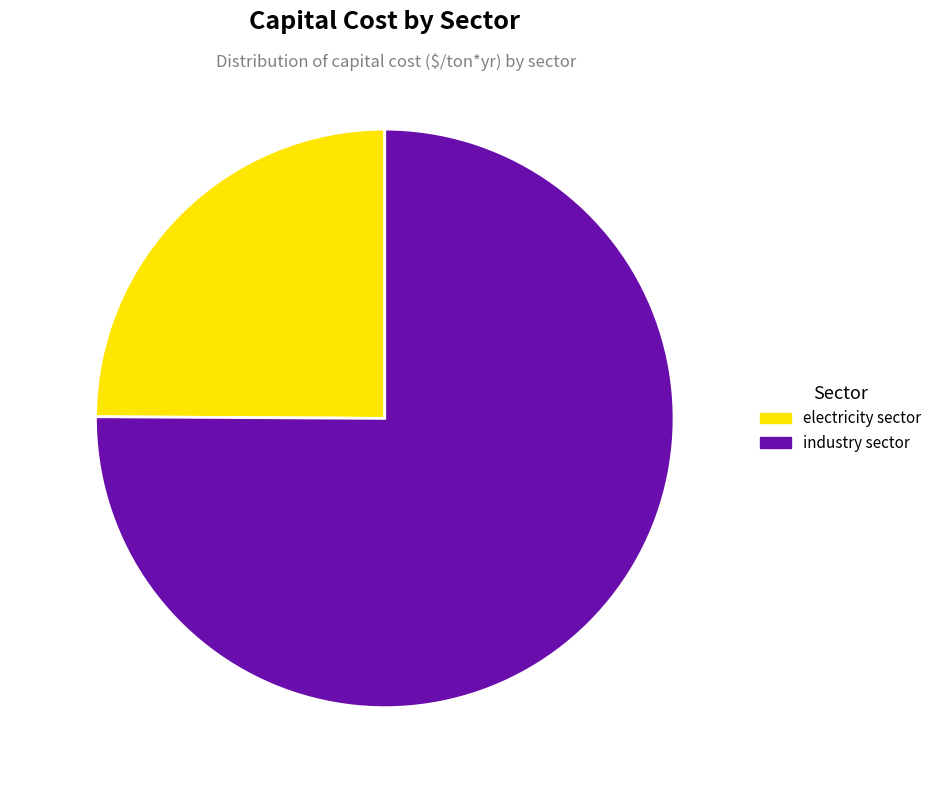

To the nearest percent, what is the average slice percentage?

50%